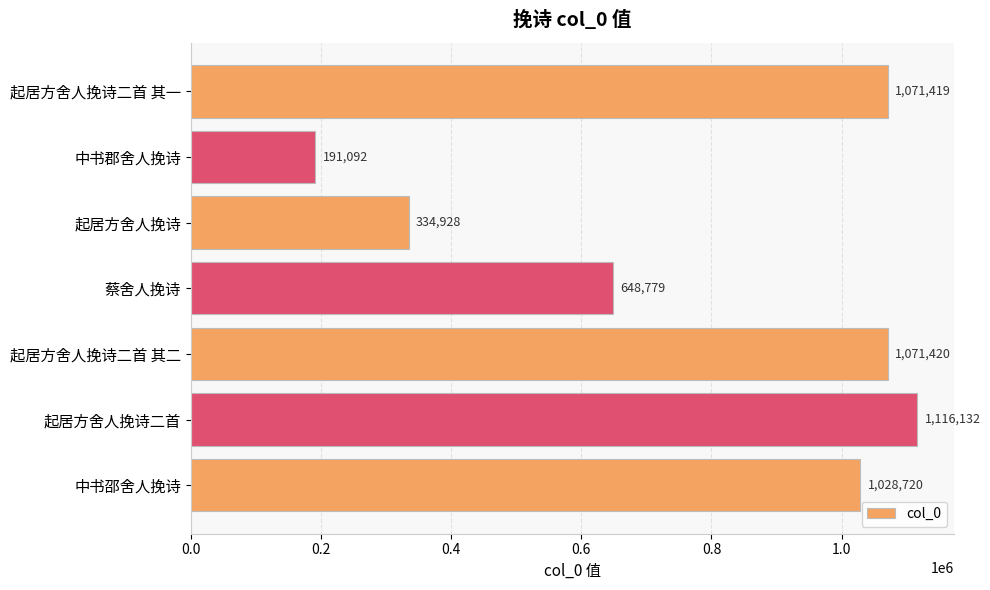

What is the minimum value shown in the chart?

191092